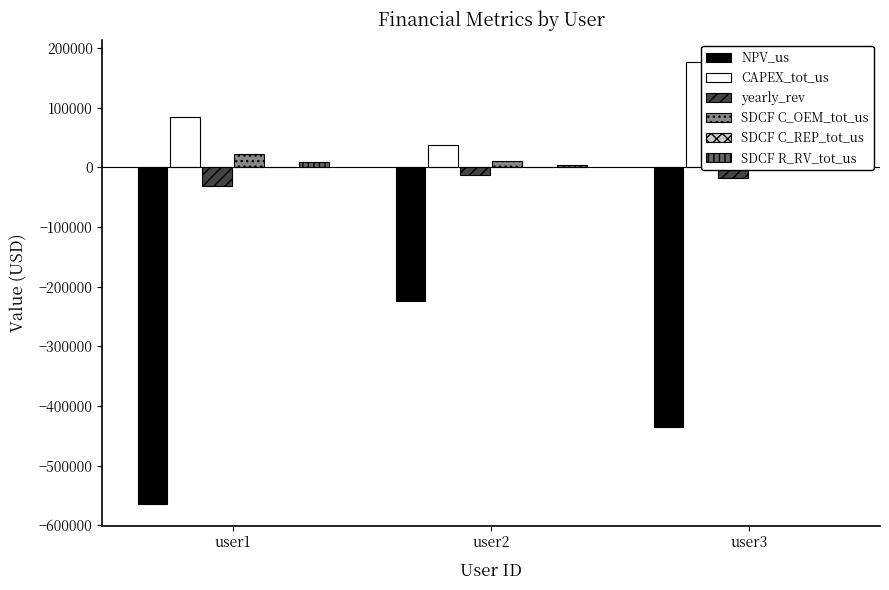

Rank the series at user3 from lowest to highest value.

NPV_us, yearly_rev, SDCF C_REP_tot_us, SDCF R_RV_tot_us, SDCF C_OEM_tot_us, CAPEX_tot_us